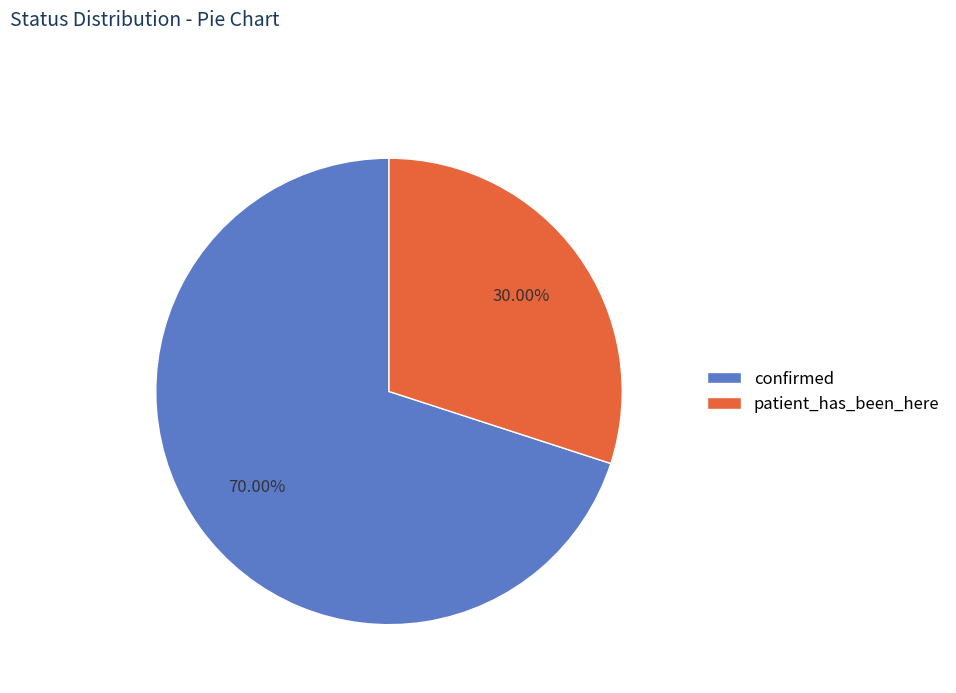

Is there a majority slice in this chart?

Yes